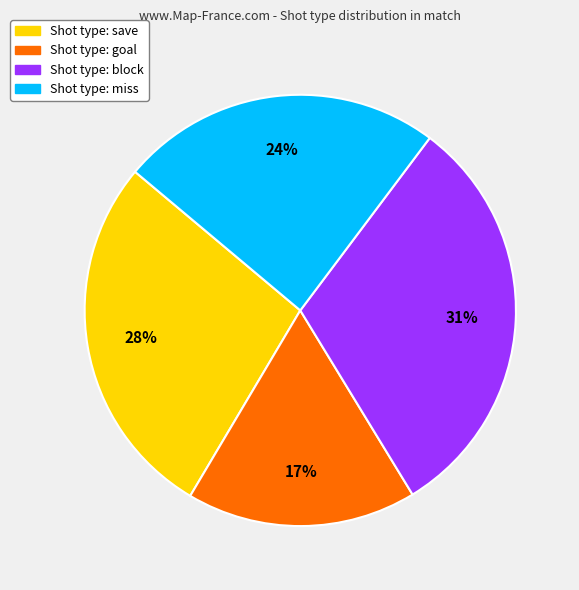

Does any single category account for the majority?

No